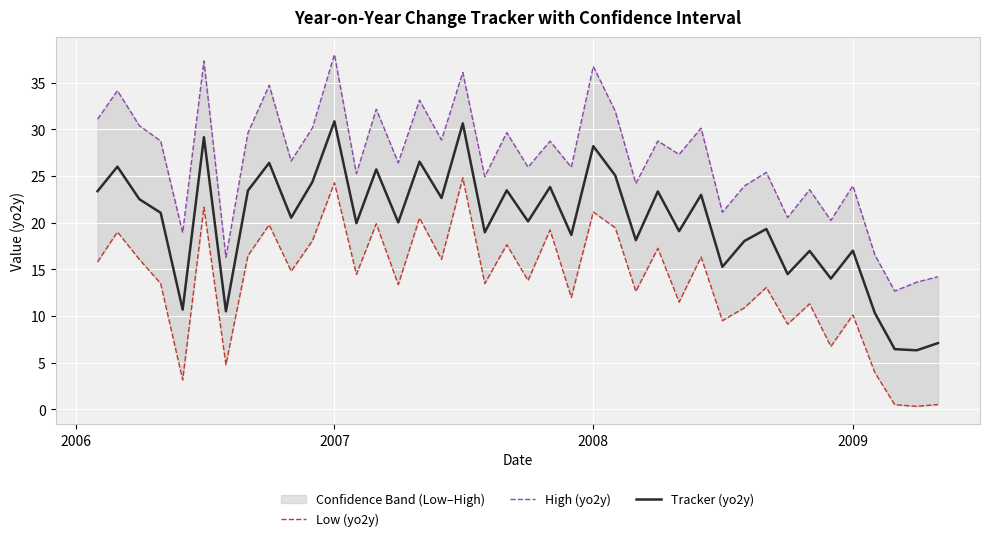

The Low (yo2y) series shows 29.4 at 15. True or false?

False